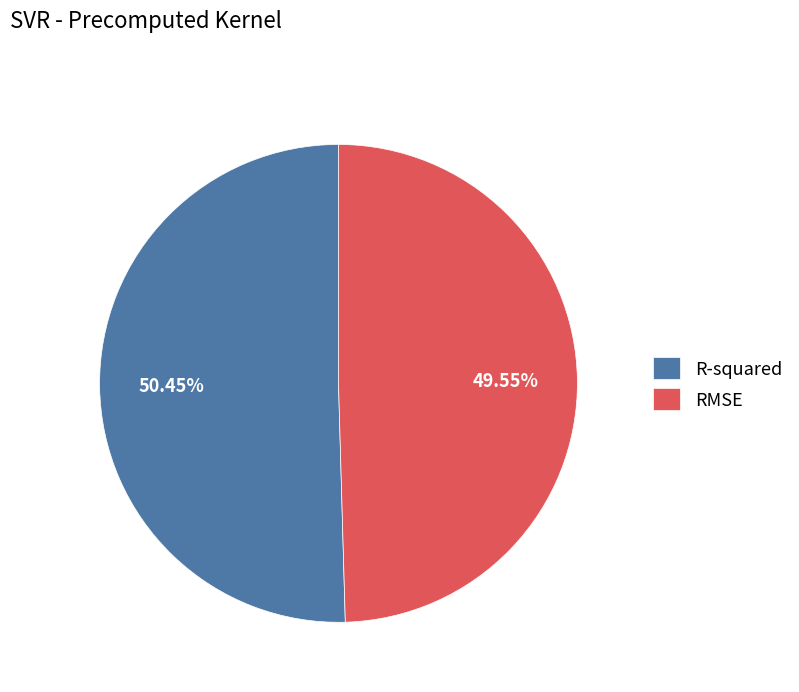

What is the majority slice?

R-squared